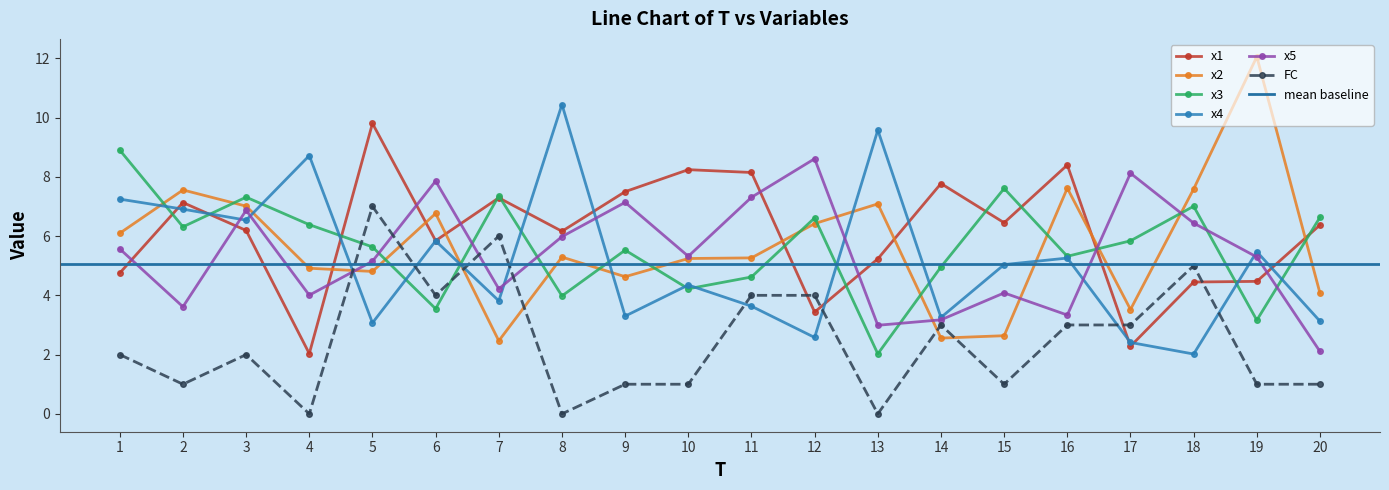

Is the value of x4 at 20 greater than the value of x3 at 15?

No